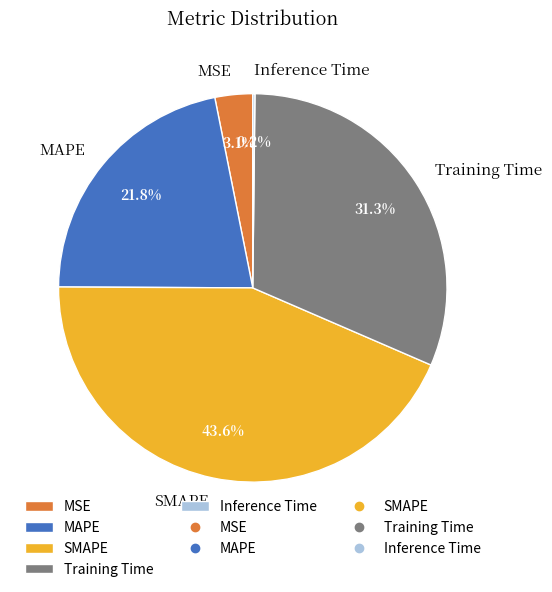

What is the largest slice in the pie chart?

SMAPE